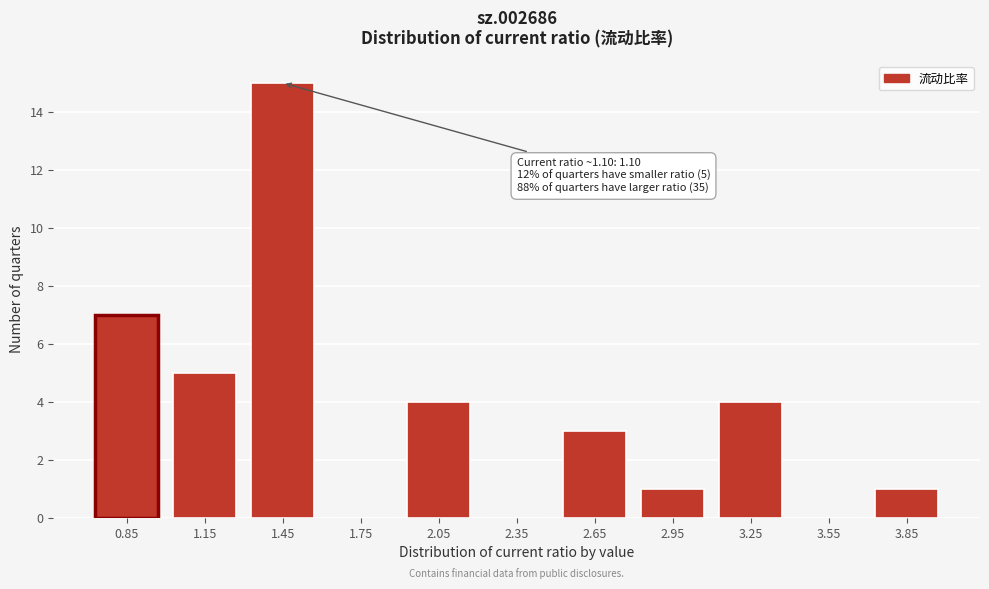

Reading left to right, transcribe all the data shown in this chart.

0.85=7	1.15=5	1.45=15	1.75=0	2.05=4	2.35=0	2.65=3	2.95=1	3.25=4	3.55=0	3.85=1